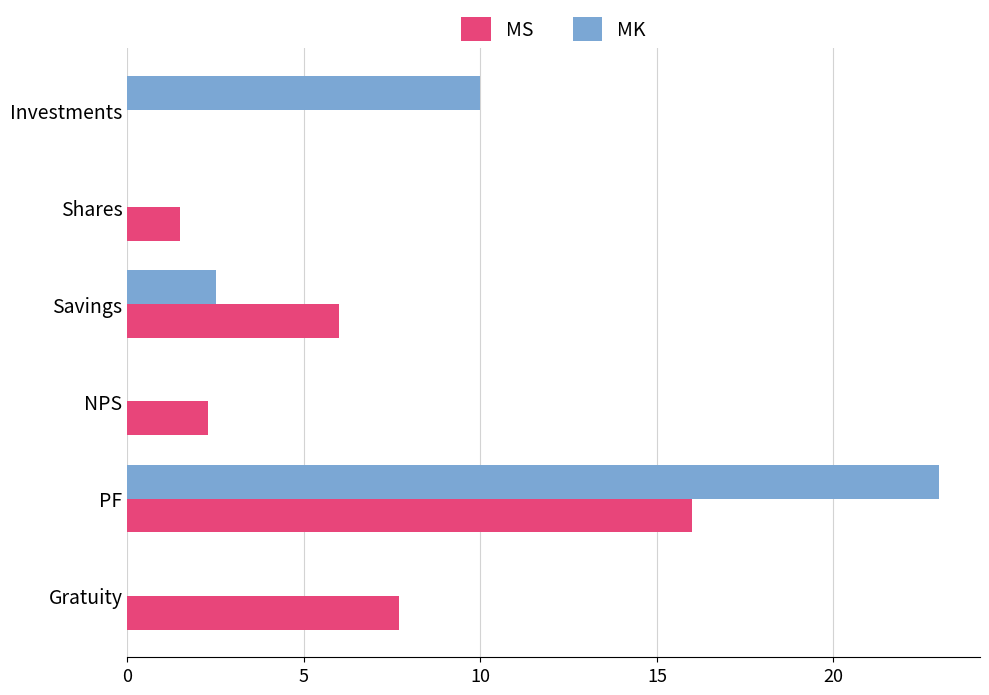

What are all the series names shown in the legend?

MS, MK